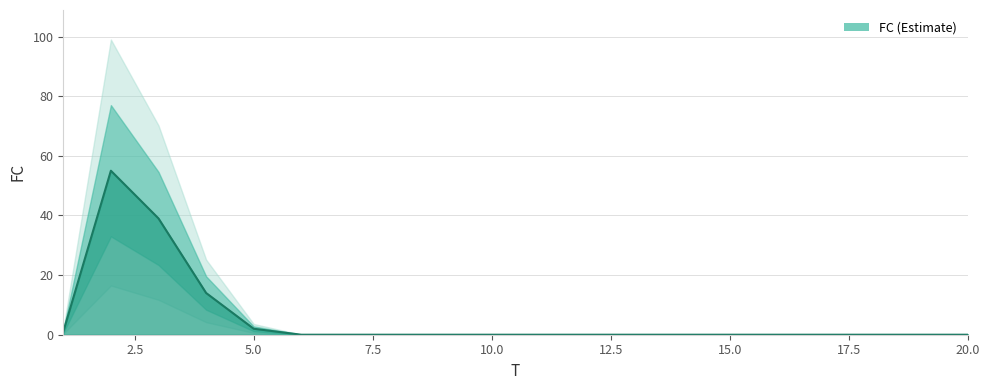

Does the chart have visible grid lines?

Yes